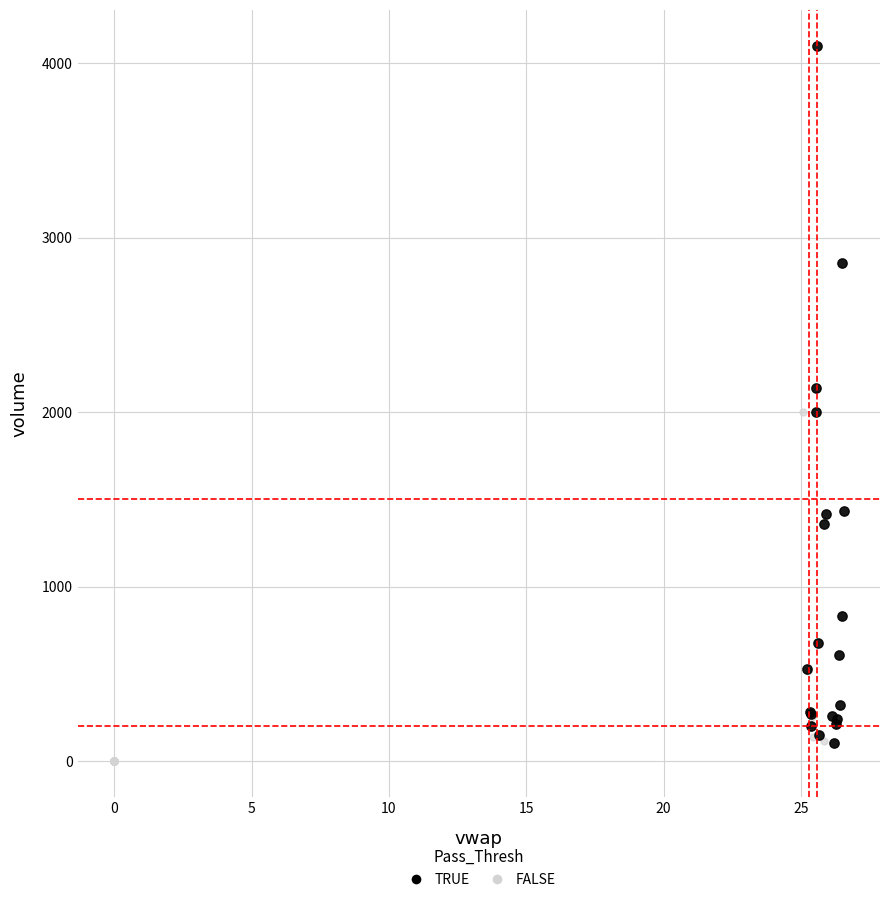

Which series has the largest Y range (max minus min)?

TRUE